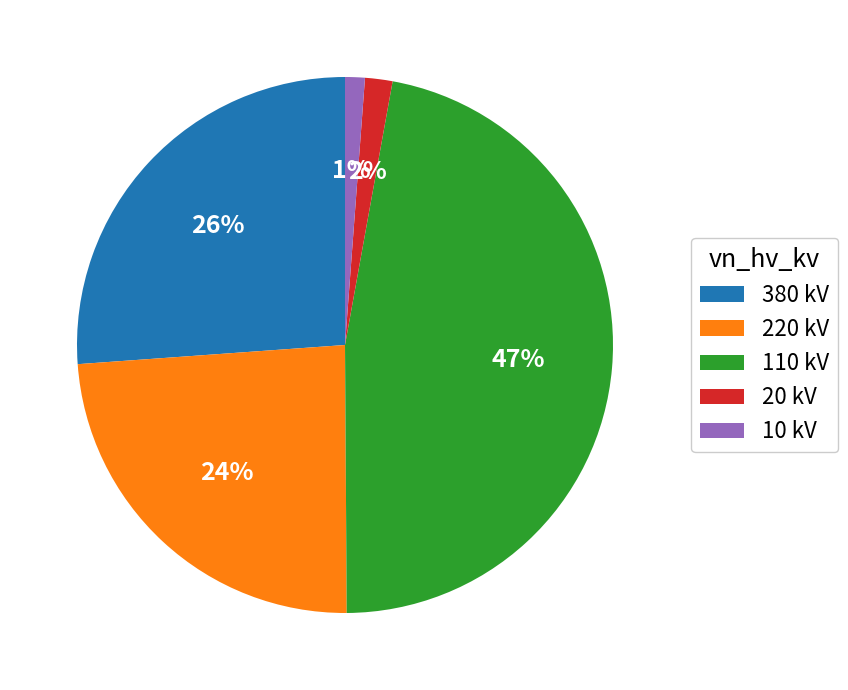

Which has a higher value, 110 kV or 10 kV?

110 kV